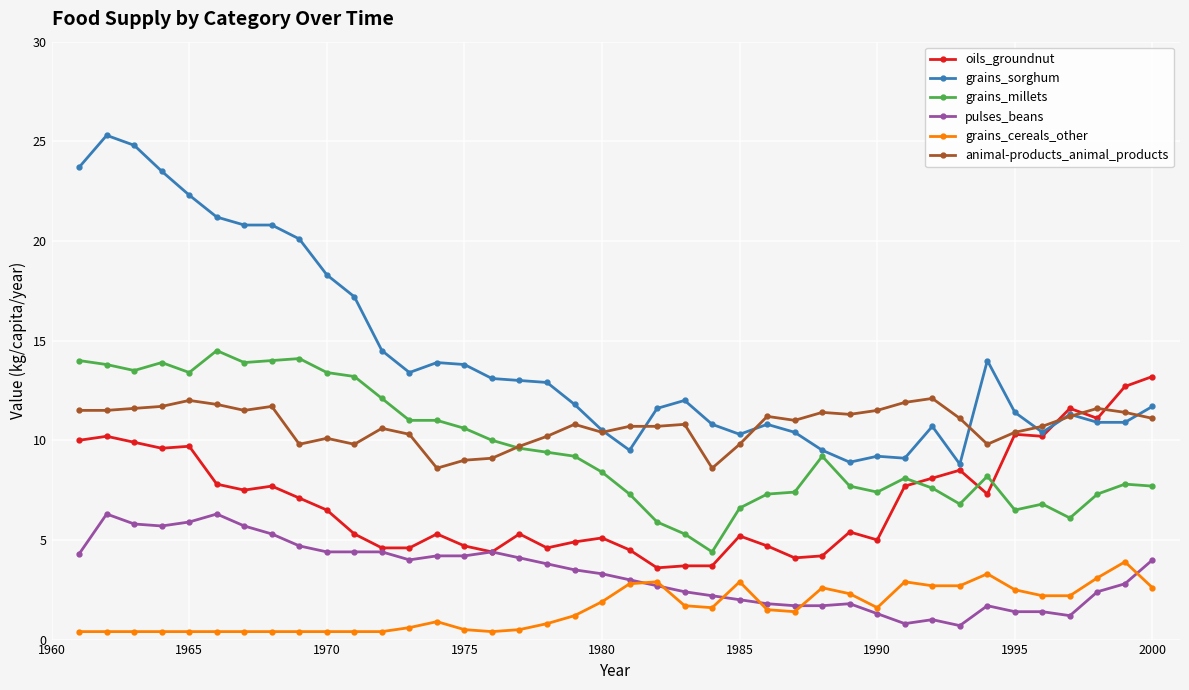

What is the value of the grains_cereals_other point at the 26th from the left?

1.5